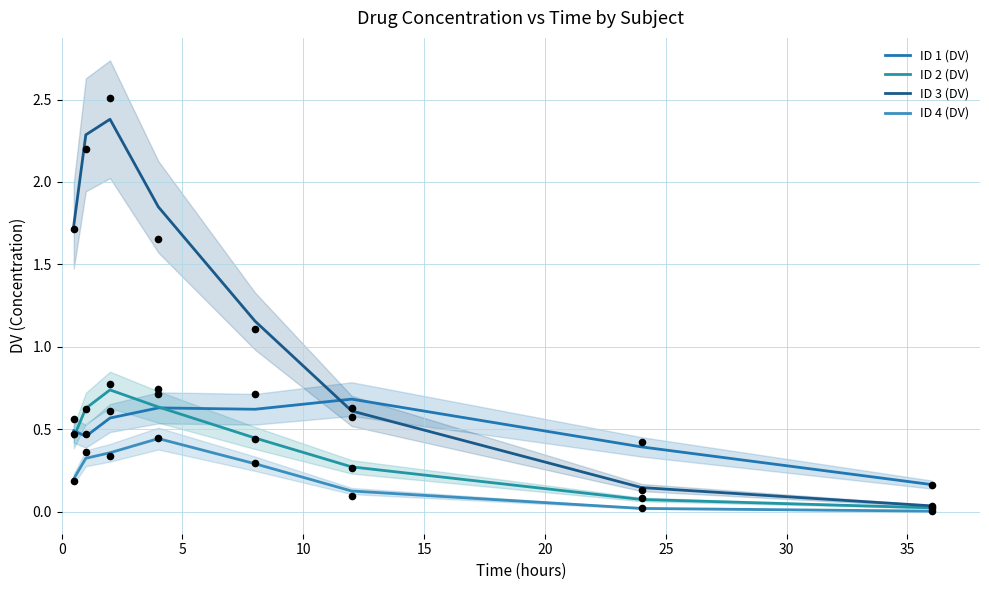

What are all the series names shown in the legend?

ID 1 (DV), ID 2 (DV), ID 3 (DV), ID 4 (DV)